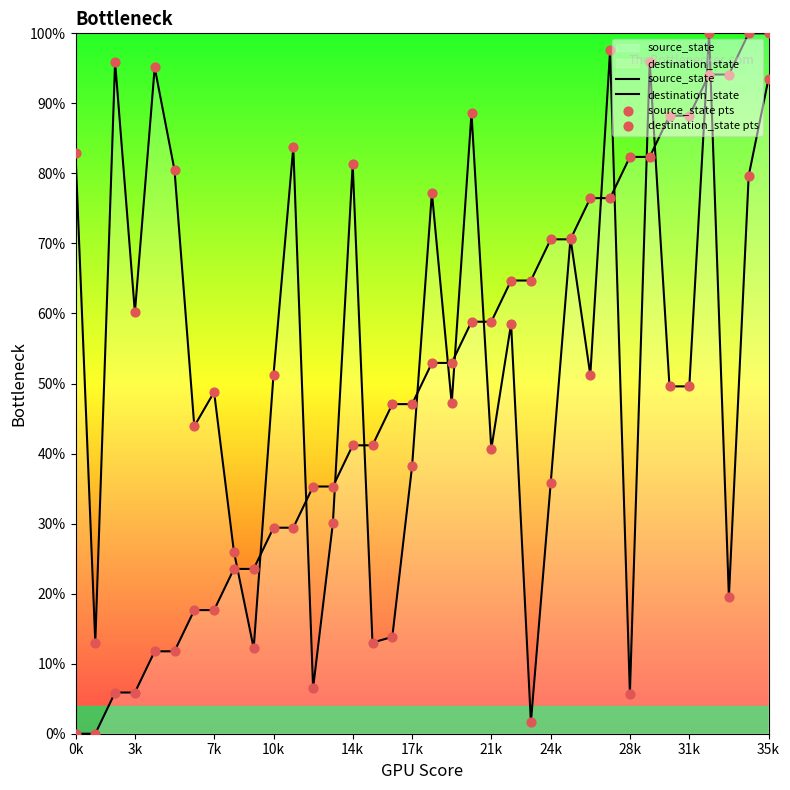

Which series has the largest total across all categories?

destination_state